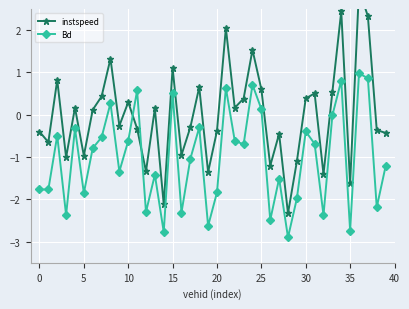

List the series in order of their peak value, lowest first.

Bd, instspeed